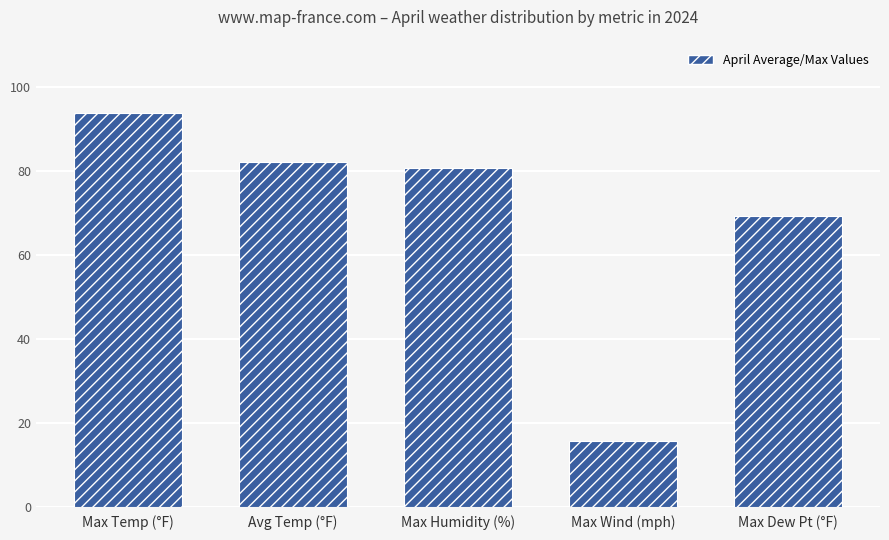

What is the difference between the second highest and second lowest values?

12.8